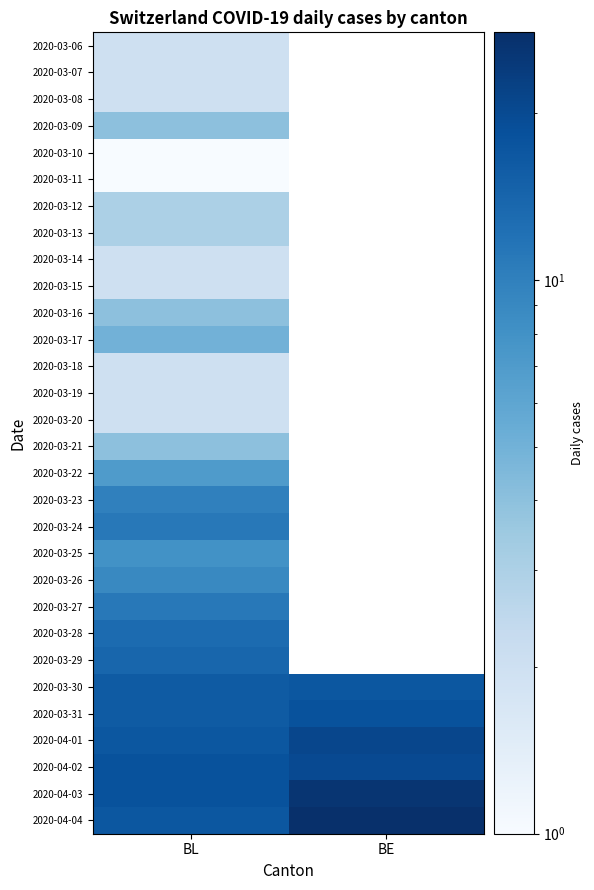

The 2020-03-24 series shows 3.1 at BL. True or false?

False